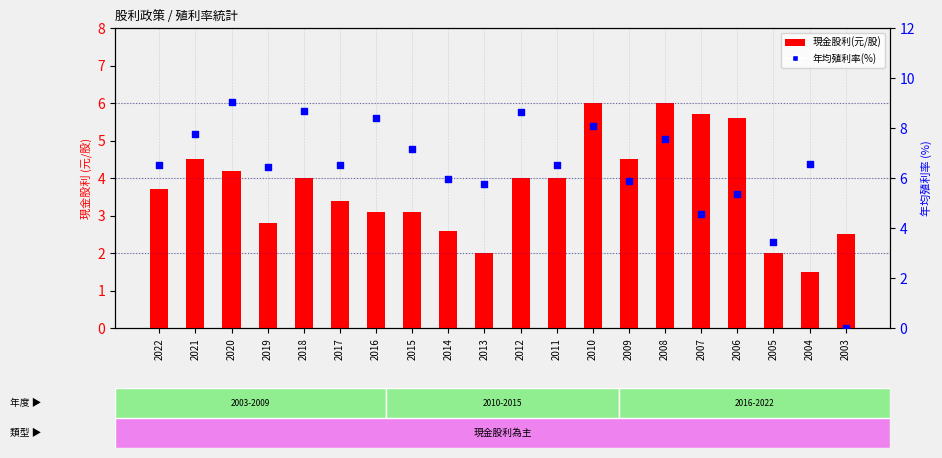

Which series has the largest total across all categories?

年均殖利率(%)